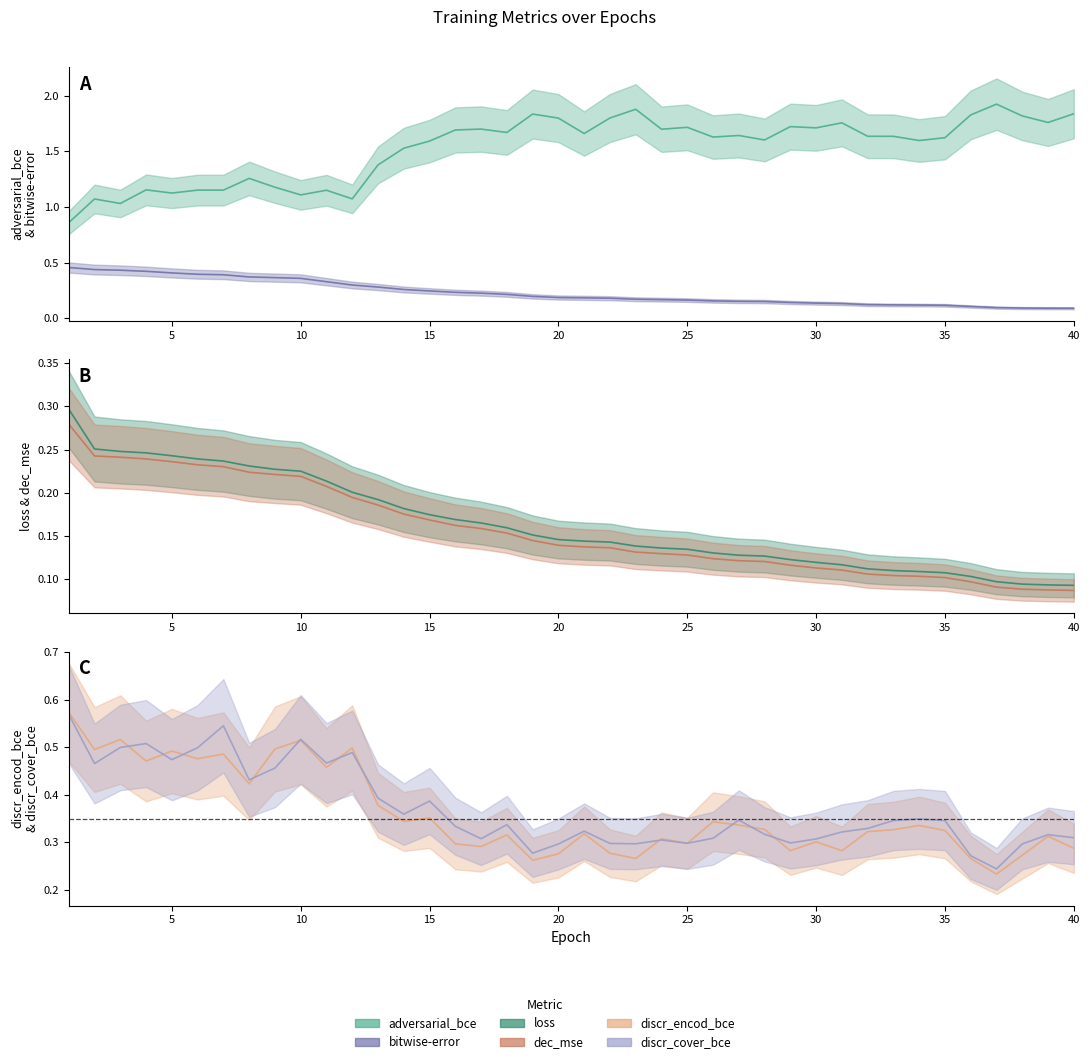

What is the minimum value shown in the chart?

0.1